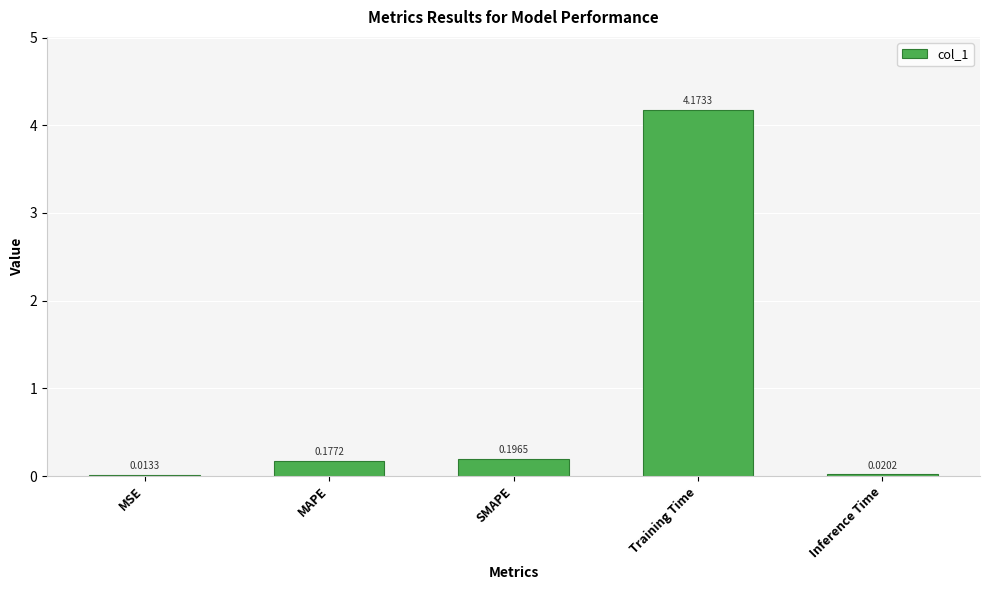

How many categories are shown in the chart?

5